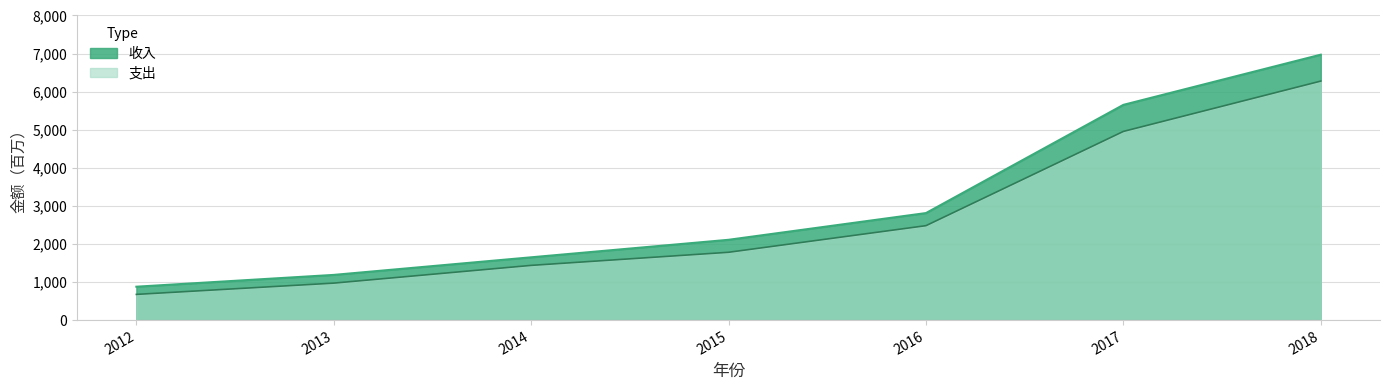

At which label does 支出 reach its minimum?

2012